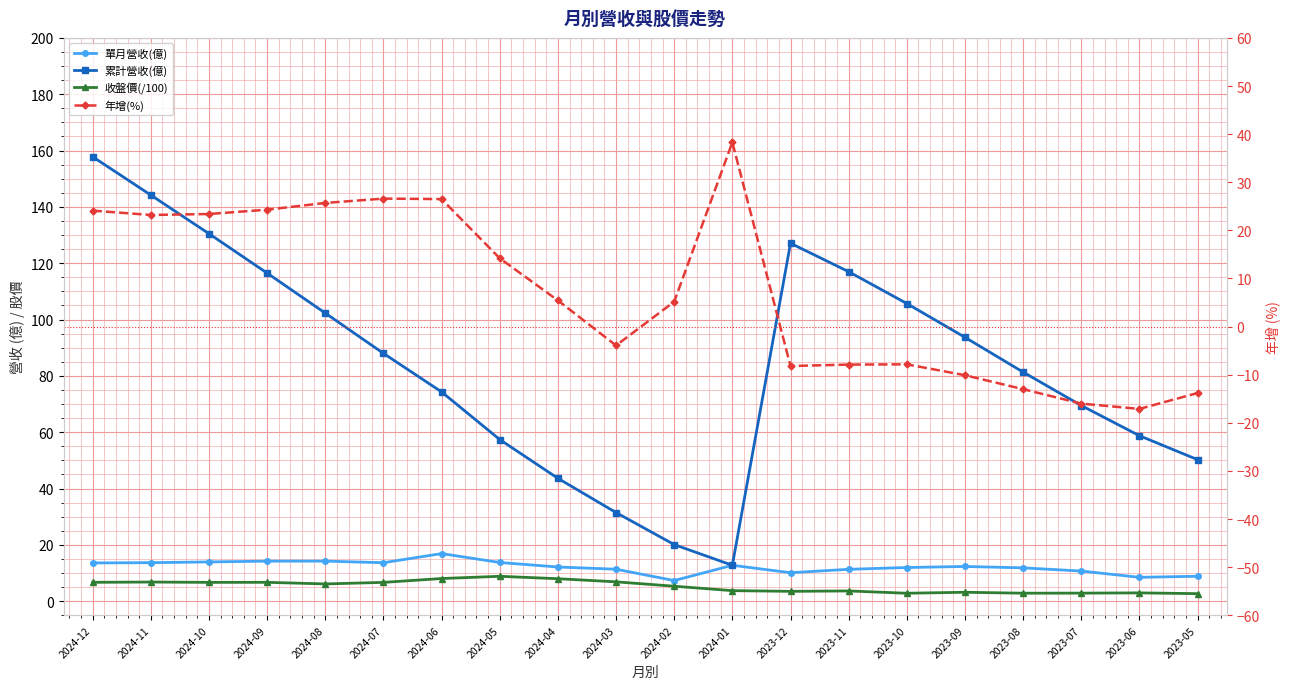

Between which two adjacent categories do 年增(%) and 累計營收(億) first intersect?

2024-02 and 2024-01